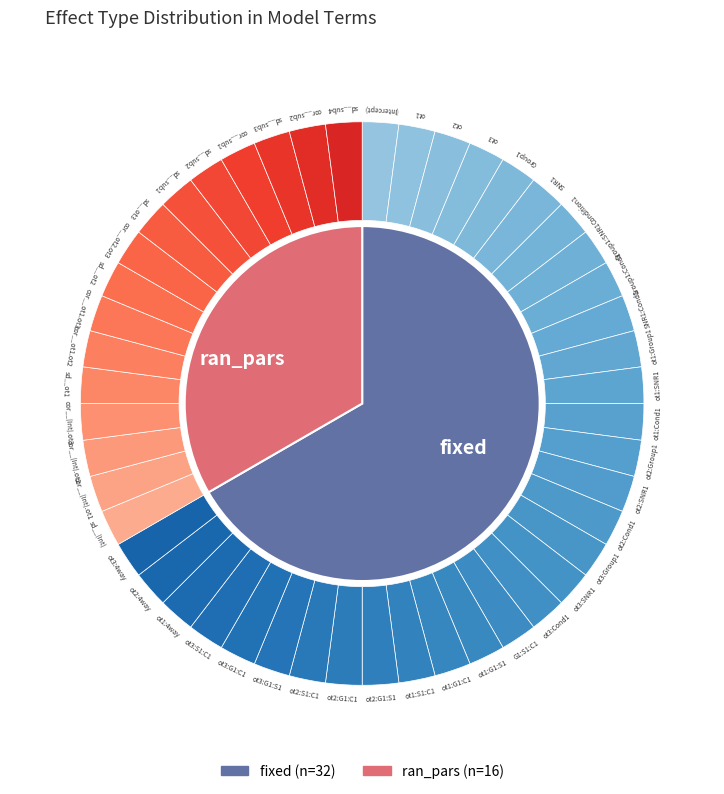

Is it true that ran_pars is 47% of the pie?

False